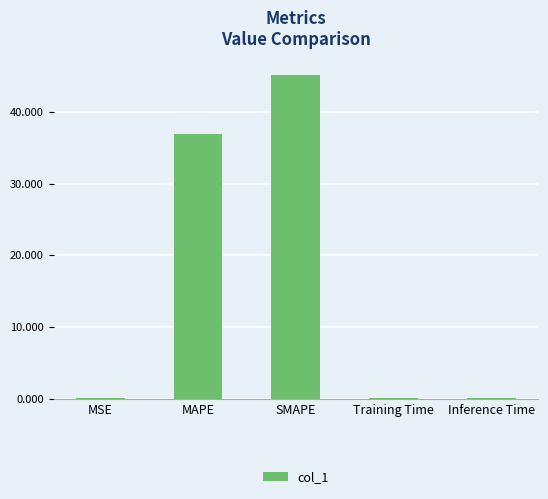

At which category does the chart reach its peak across all series?

SMAPE